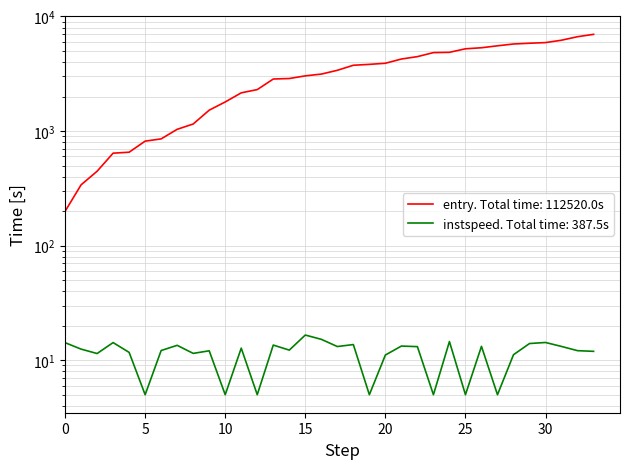

Which series has the largest range (max minus min)?

entry